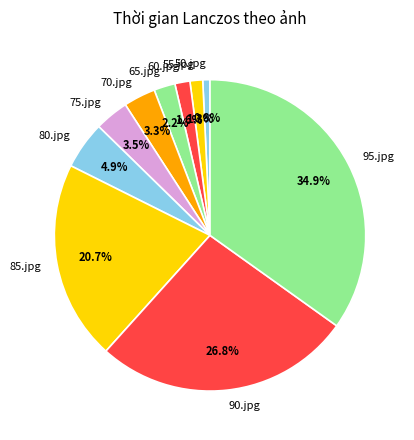

To the nearest percent, what portion does 55.jpg represent?

1%